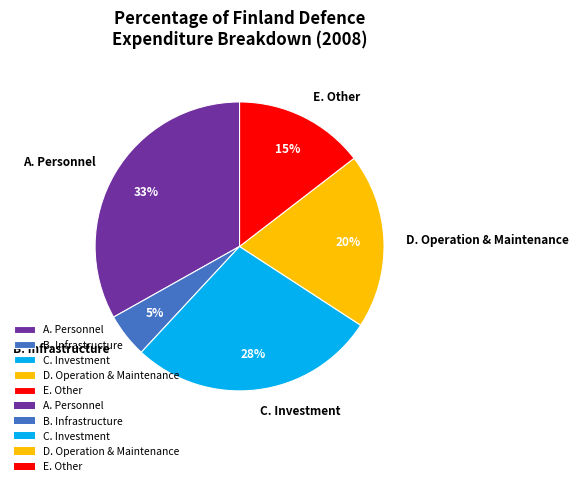

Between D. Operation & Maintenance and C. Investment, which is larger?

C. Investment